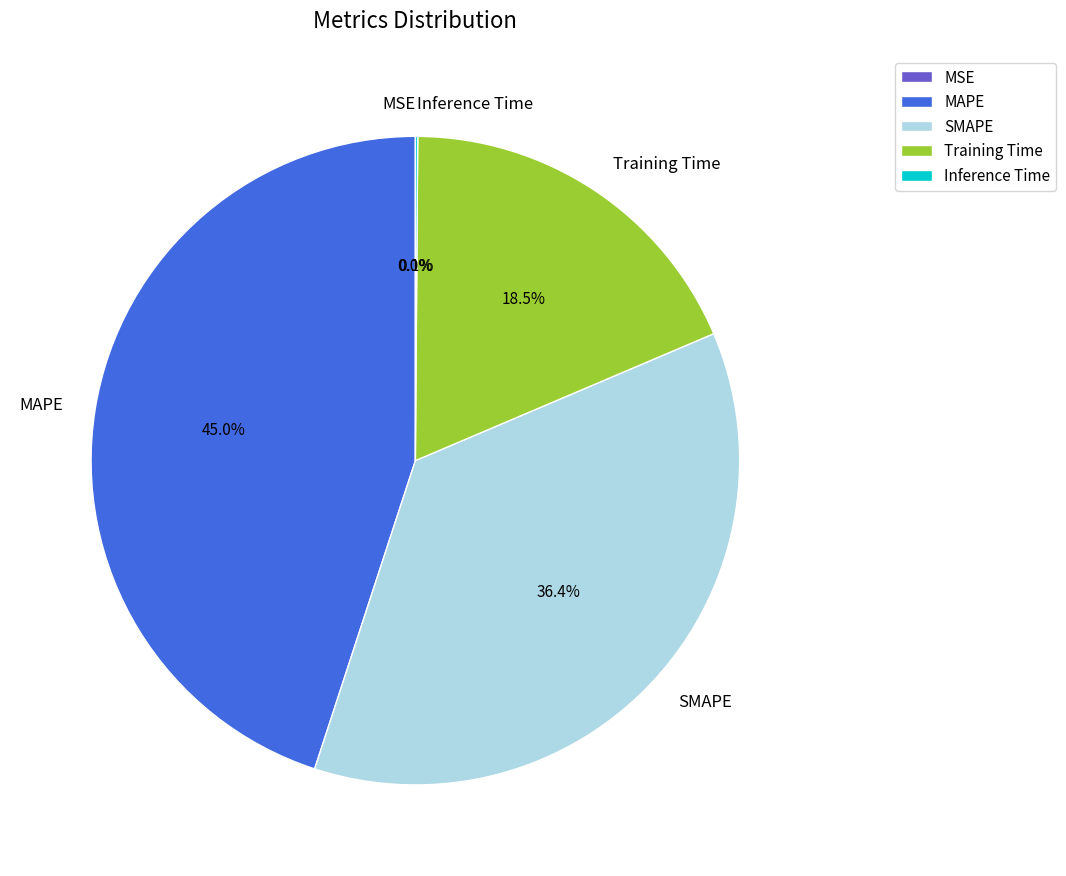

To the nearest percent, what is the difference between the largest and smallest slice percentages?

45%